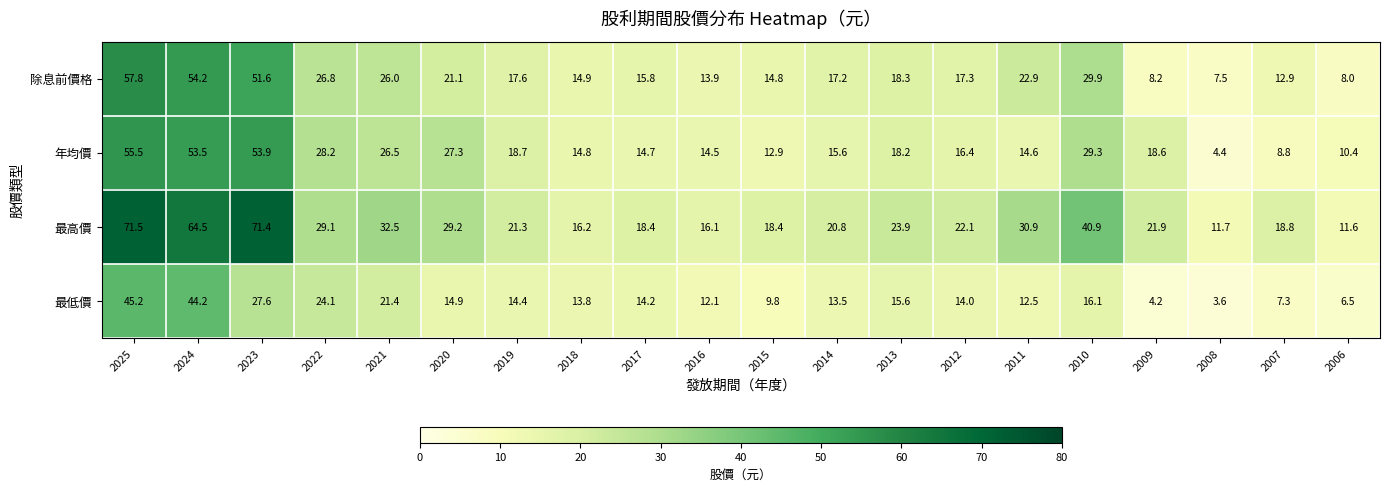

What is the sum of the 最低價 values at 2008 and 2024?

47.8